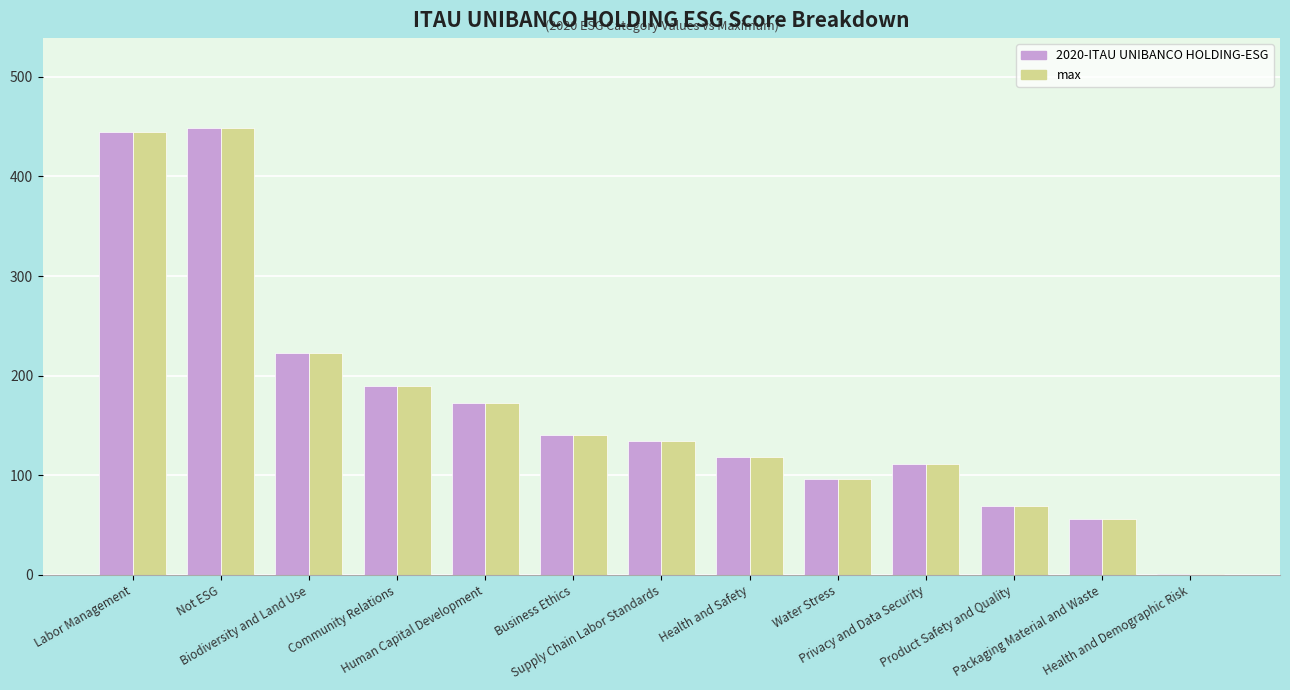

Where is max nearest to the value 225?

Biodiversity and Land Use